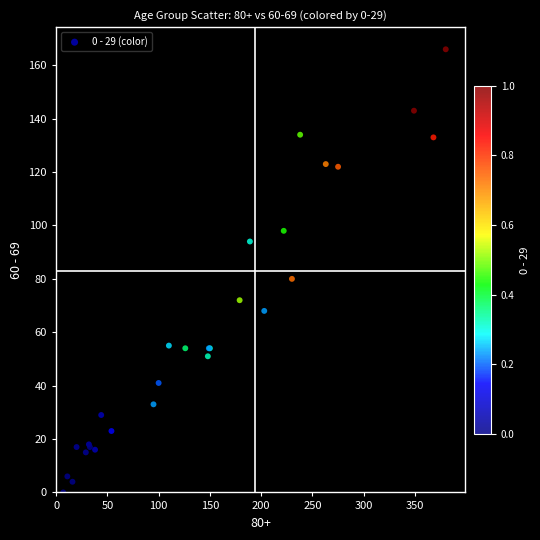

What Y value in the scatter plot is closest to 83?

80